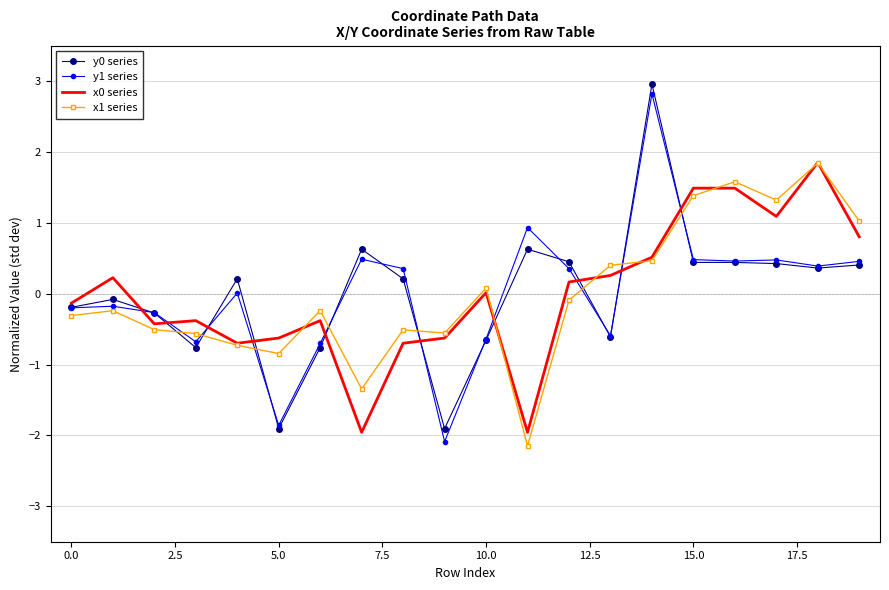

What is the lowest value of the x1 series series?

-2.1